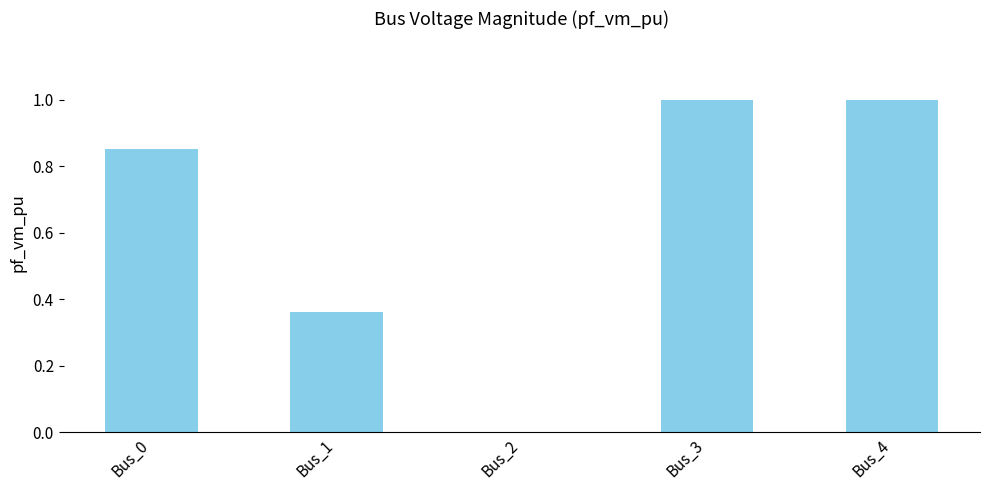

What is the sum of all values?

3.2